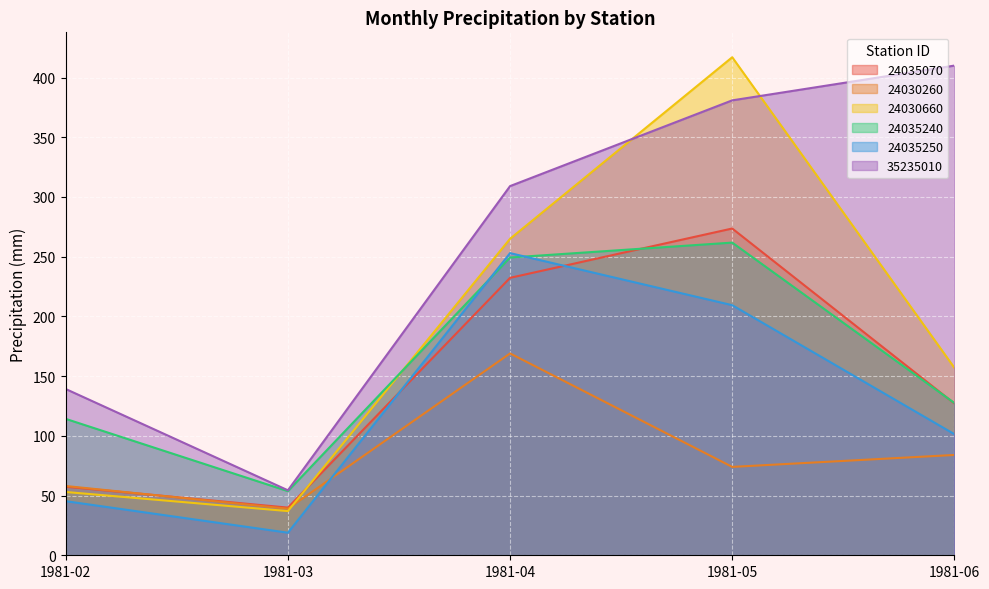

How many lines are shown in the chart?

6